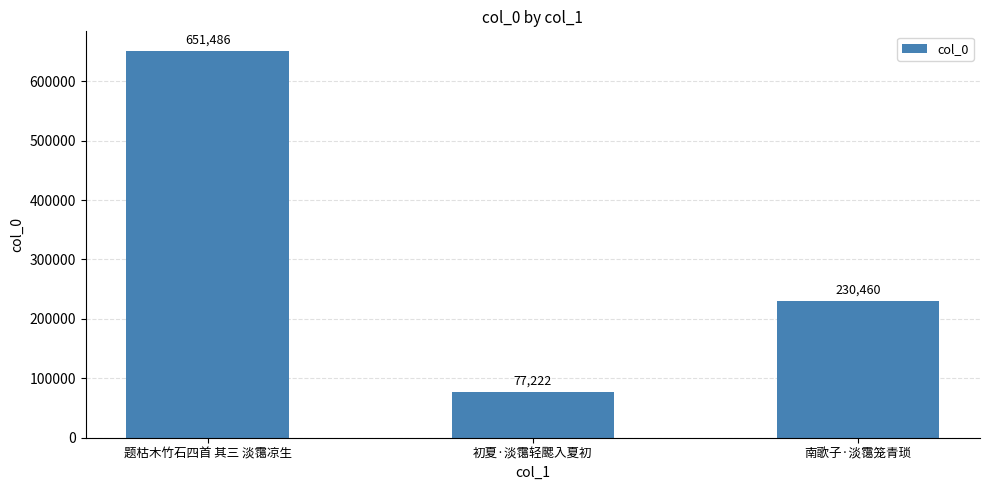

Reading left to right, list all the values displayed in this chart.

题枯木竹石四首 其三 淡霭凉生=651486	初夏·淡霭轻颸入夏初=77222	南歌子·淡霭笼青琐=230460